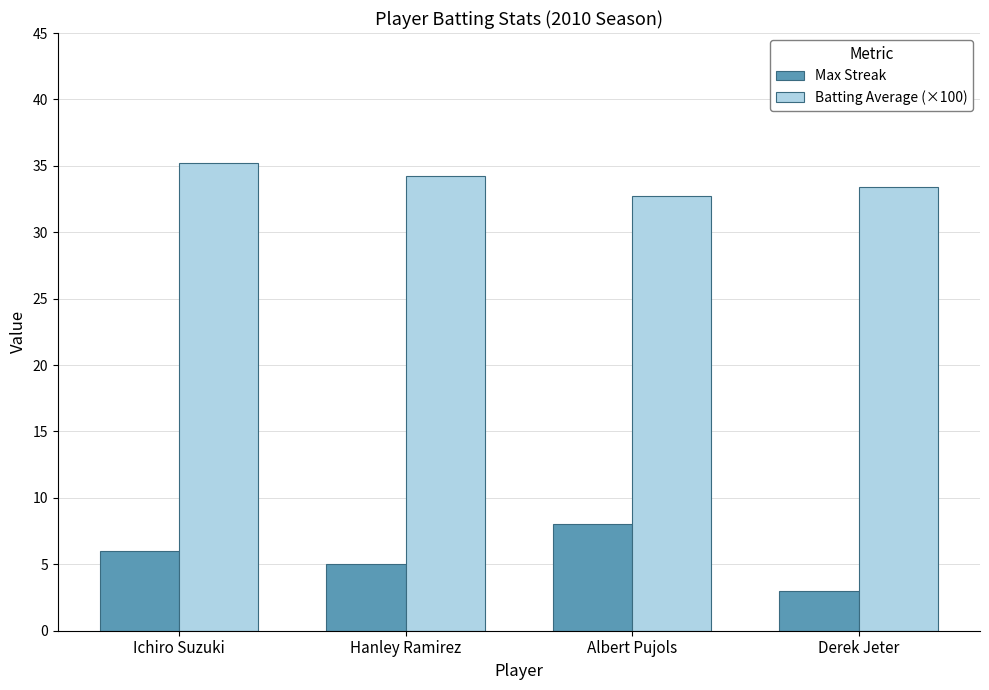

What is the sum of the Batting Average (×100) values at Albert Pujols and Derek Jeter?

66.1